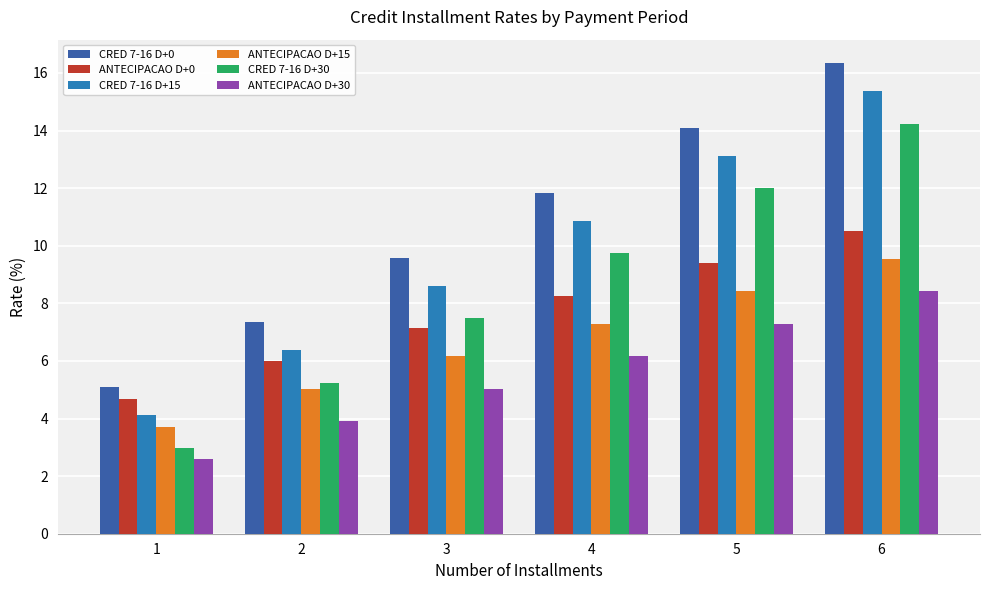

List the series in order of their overall mean, lowest first.

ANTECIPACAO D+30, ANTECIPACAO D+15, ANTECIPACAO D+0, CRED 7-16 D+30, CRED 7-16 D+15, CRED 7-16 D+0